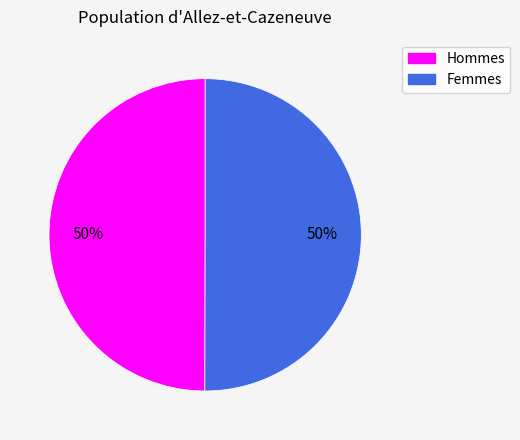

Is it true that Hommes is 50% of the pie?

True